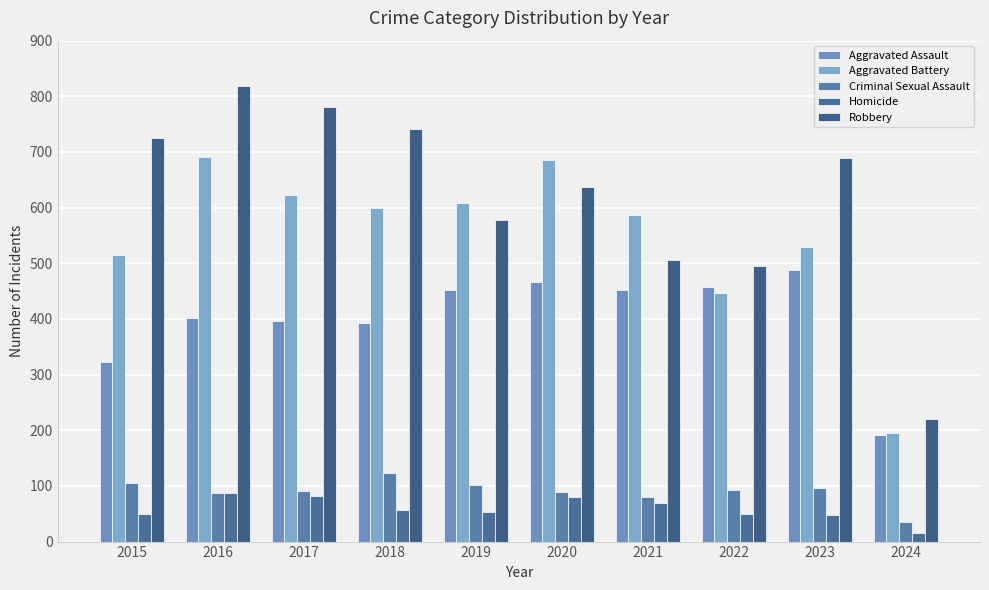

The Criminal Sexual Assault series shows 150 at 2019. True or false?

False